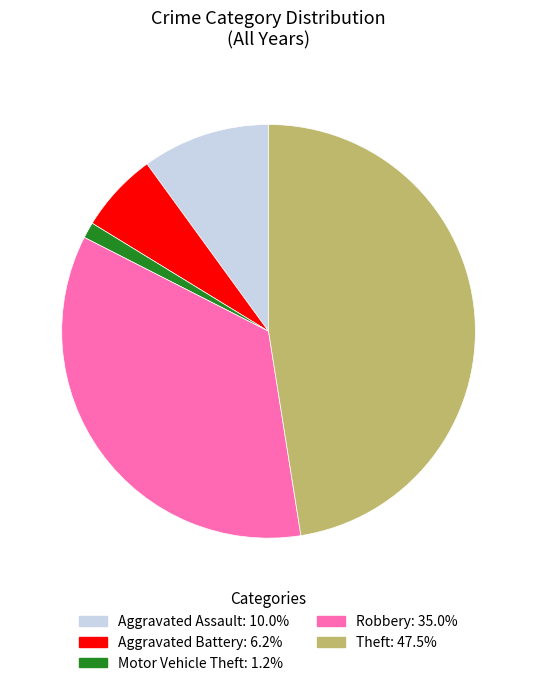

Combined, do Motor Vehicle Theft and Robbery account for over 50%?

No